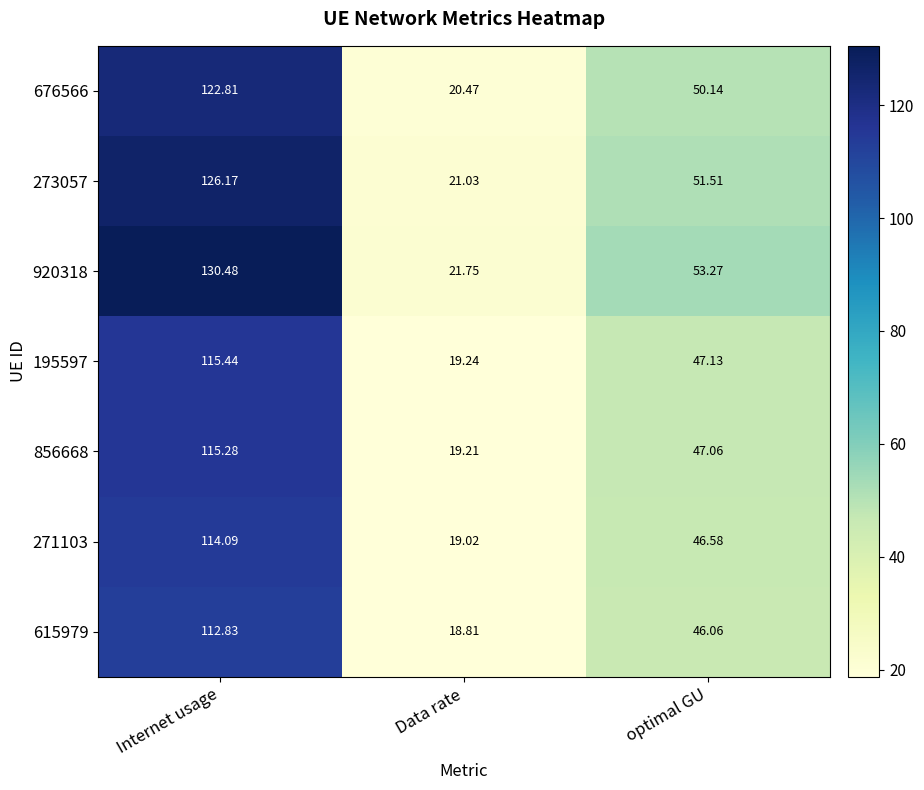

List the labels in order of 273057 value, largest first.

Internet usage, optimal GU, Data rate